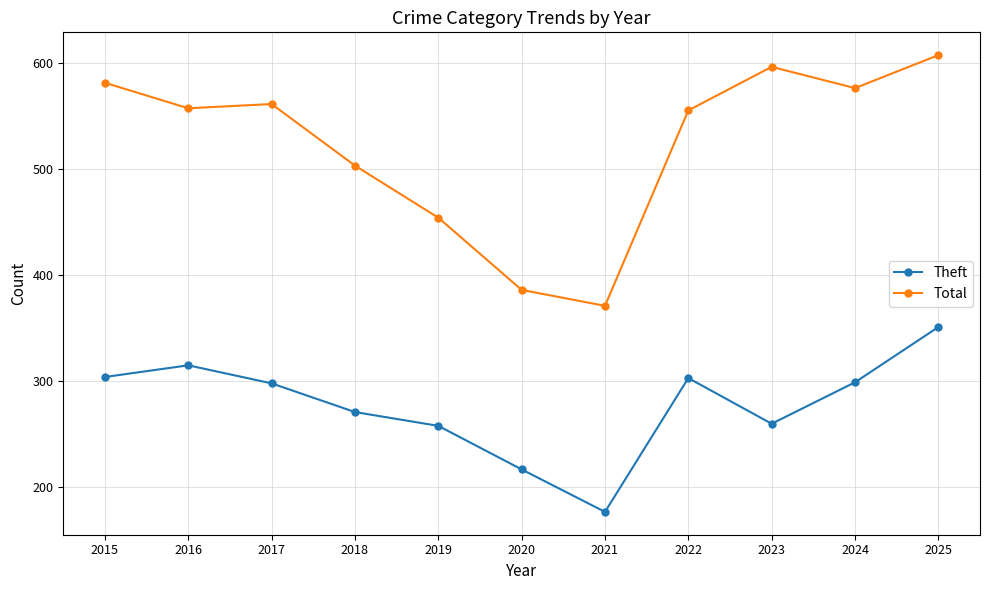

Between 2015 and 2025, which series saw the biggest shift?

Theft